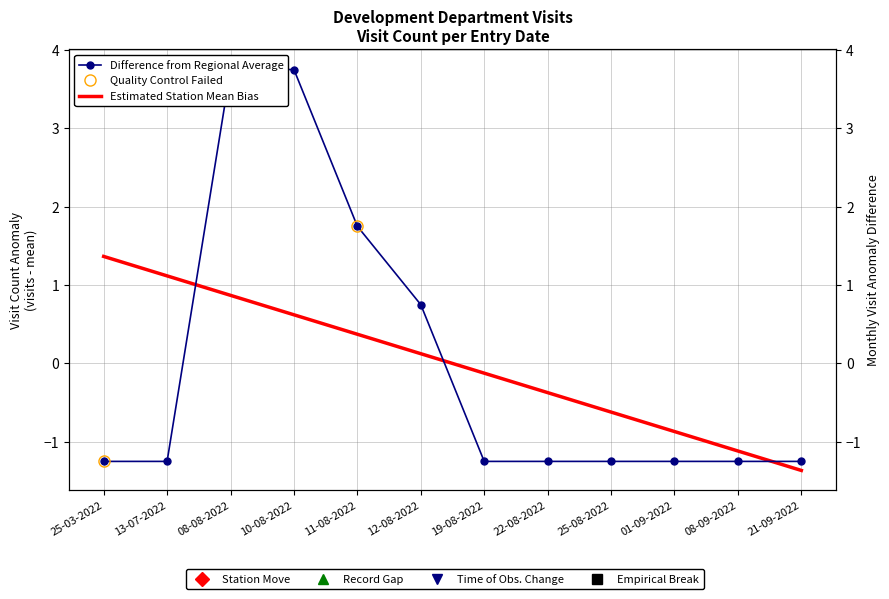

True or false: there are more than 0 points higher than both neighbors.

False